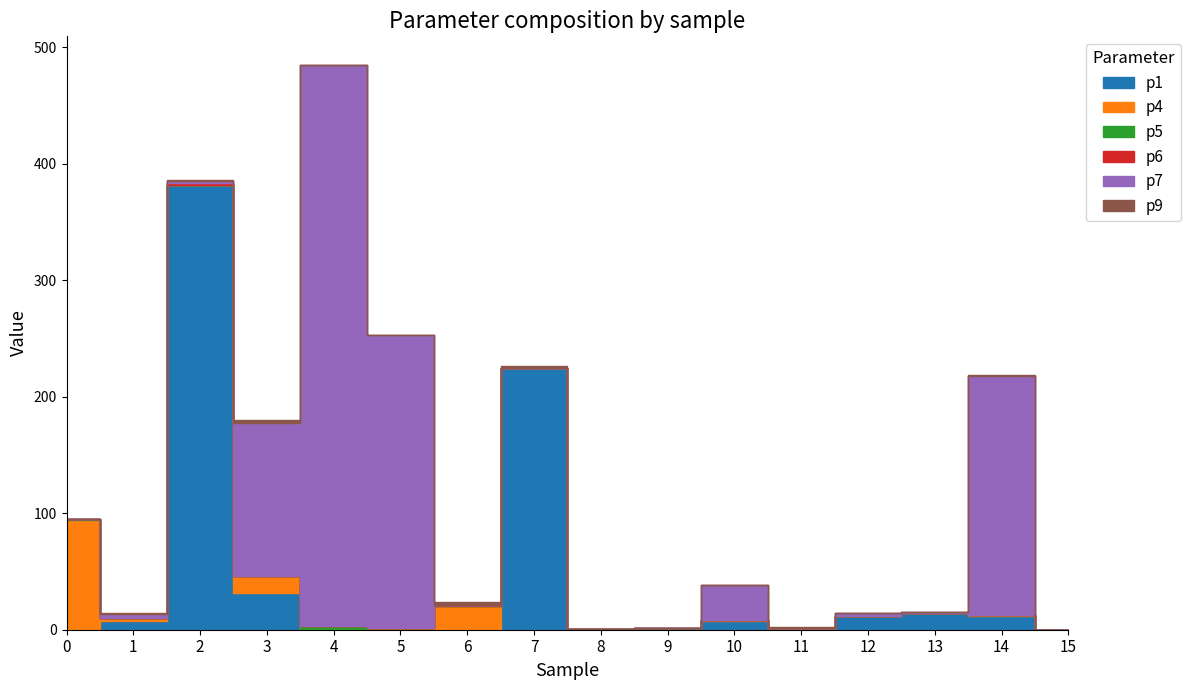

What is the average value of the p7 series?

69.3